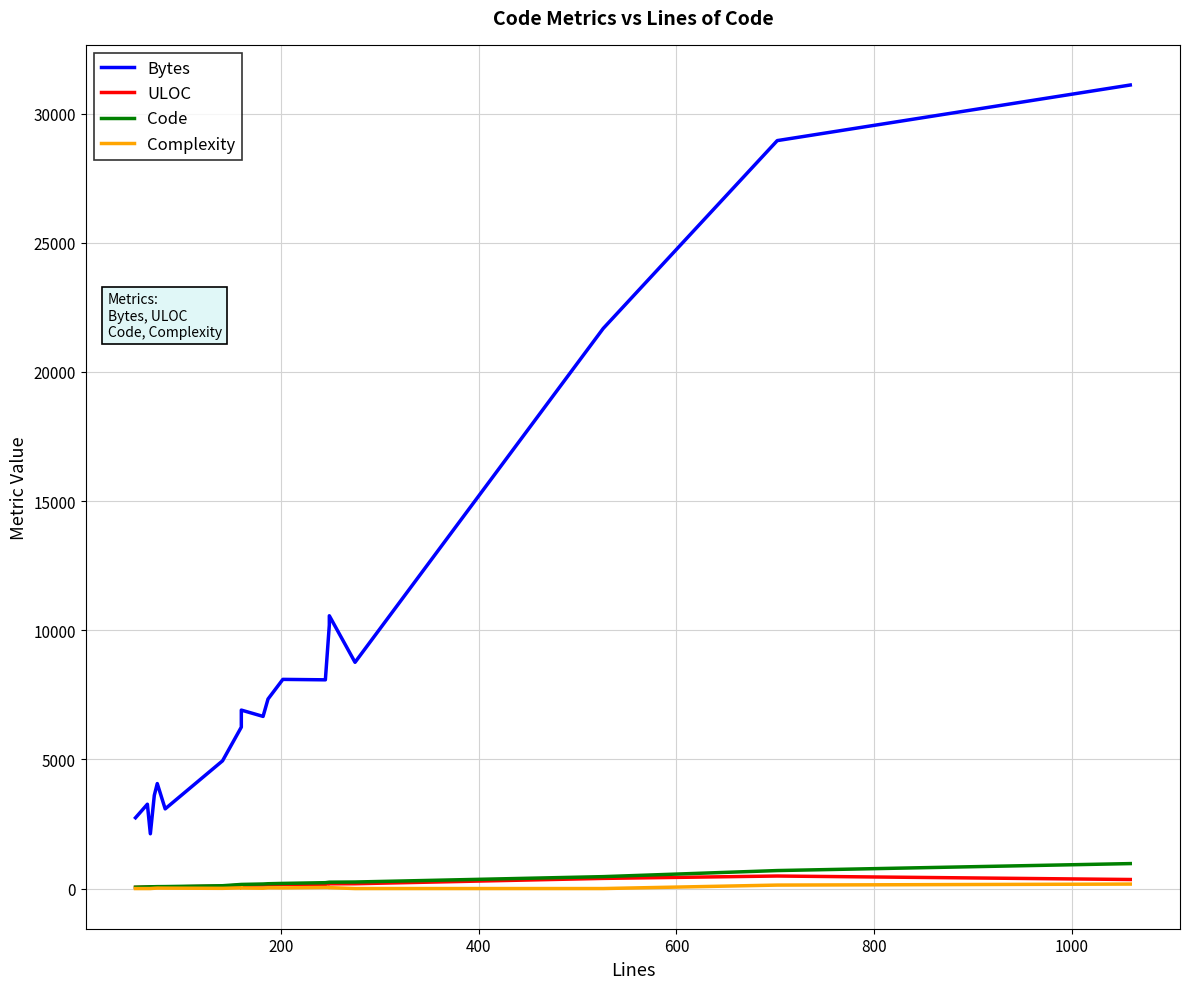

What is the maximum value shown in the chart?

31106